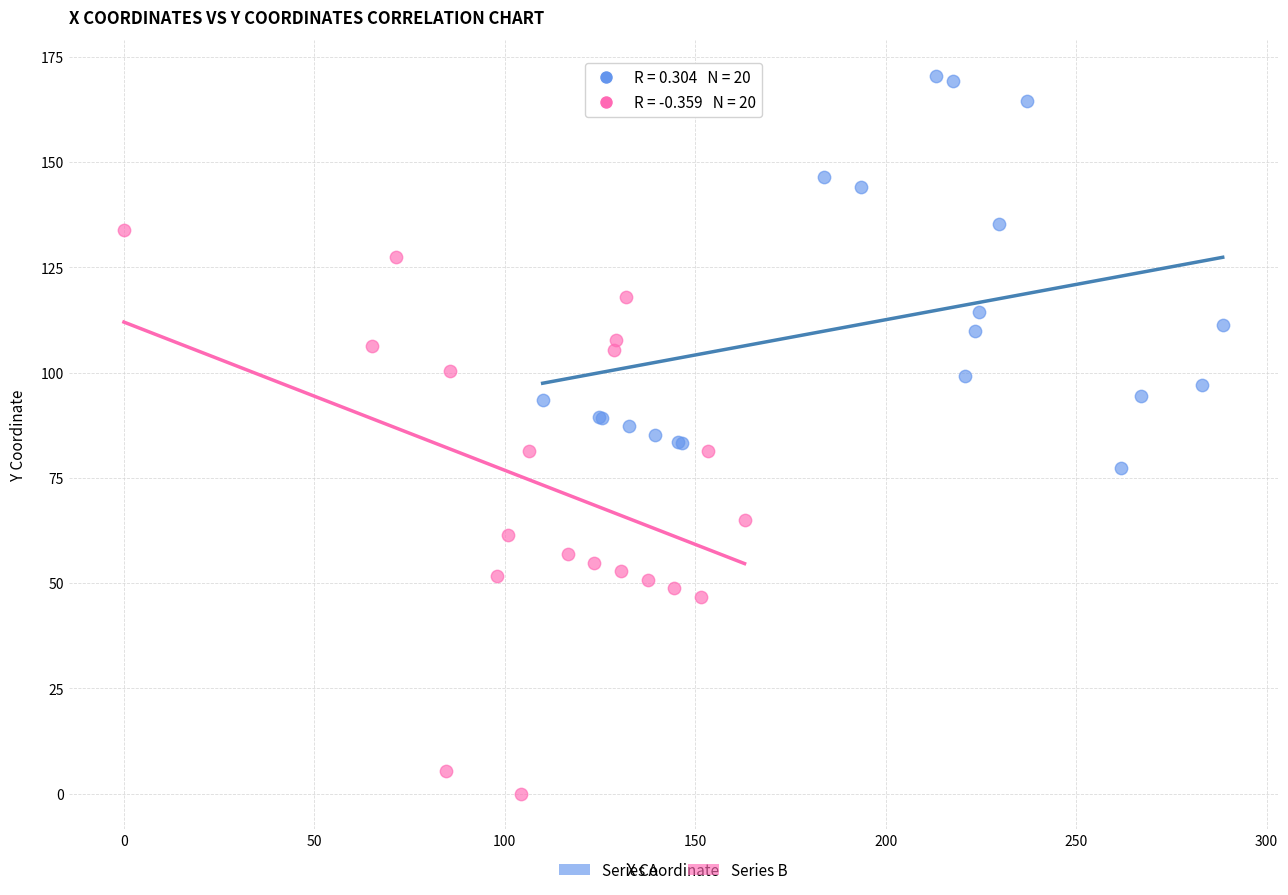

Which series reaches the maximum Y coordinate?

Series A